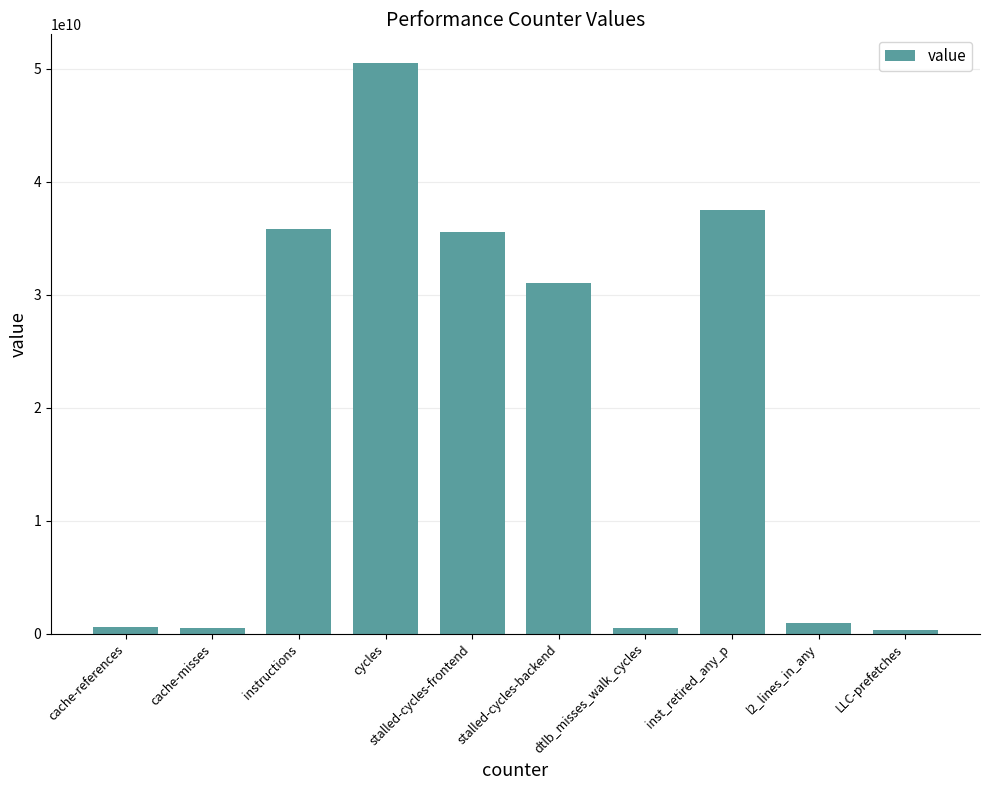

What is the difference between the second highest and minimum values?

37189624503